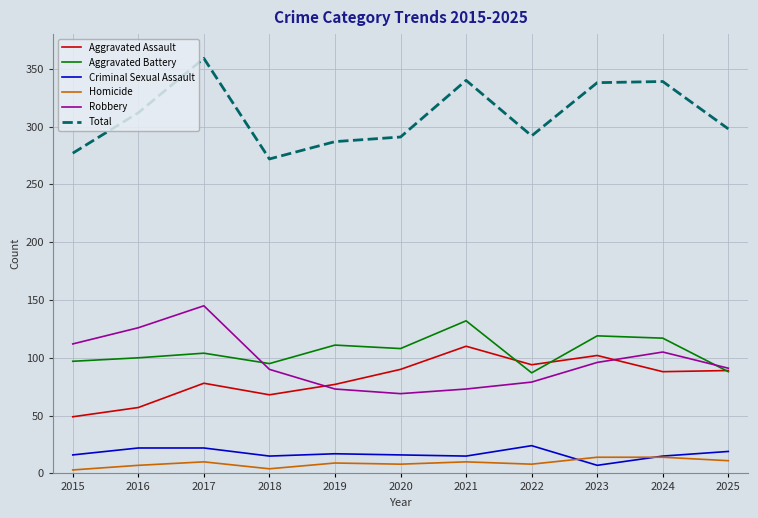

At which category does the chart reach its peak across all series?

2017